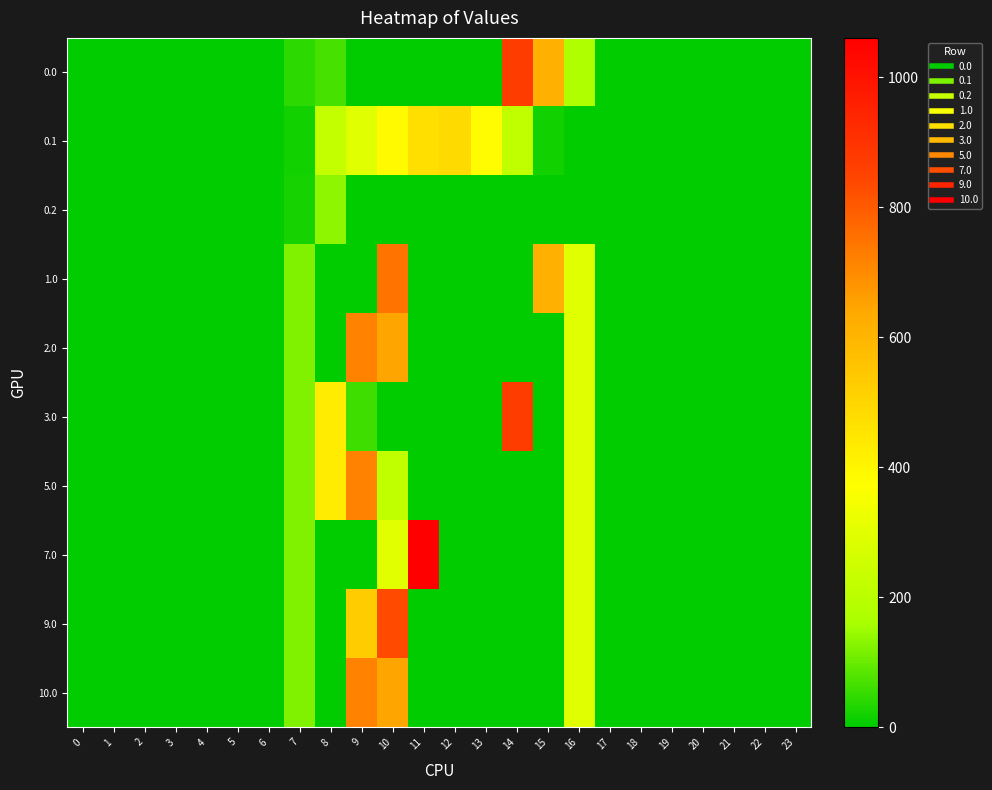

Rank the series by their maximum value, from highest to lowest.

7.0, 0.0, 3.0, 9.0, 1.0, 2.0, 5.0, 10.0, 0.1, 0.2